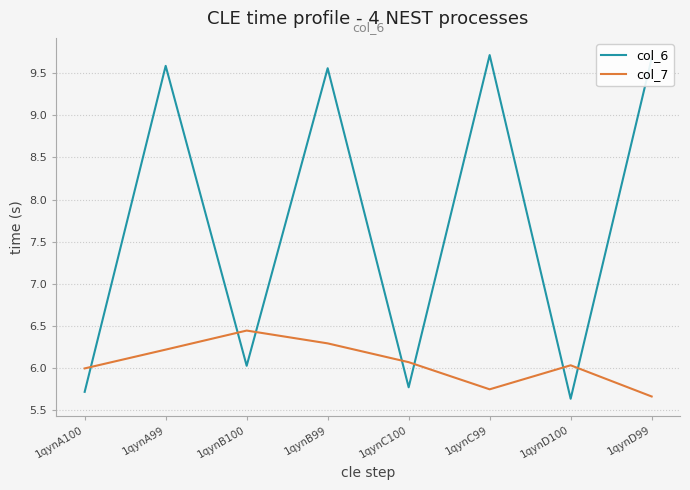

At which label is col_6 closest to 7?

1qynB100